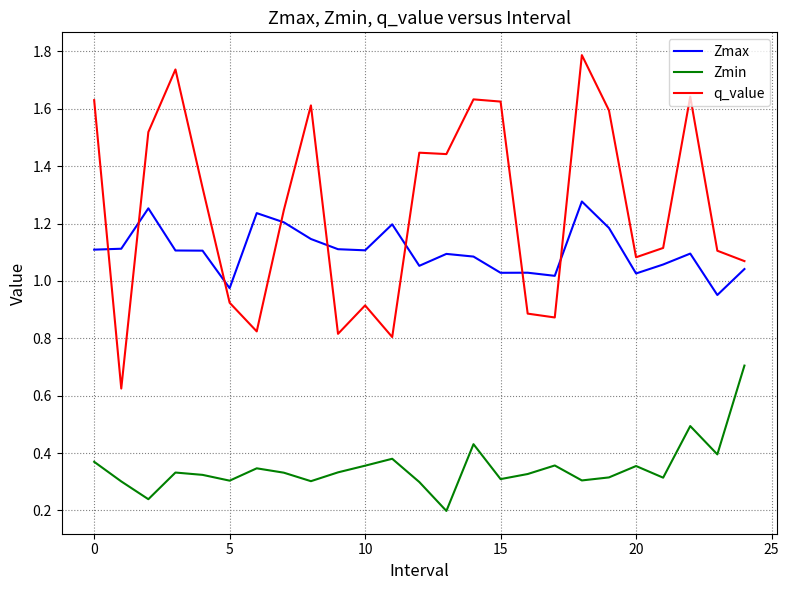

Which series ends up on top after the final intersection of q_value and Zmax?

q_value